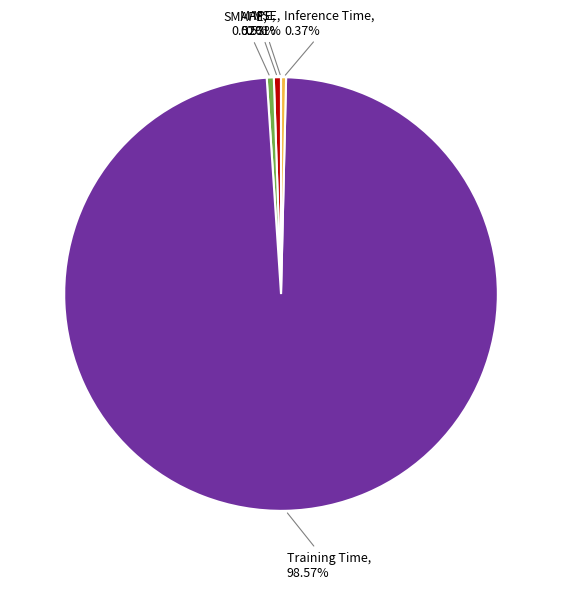

To the nearest percent, what is the difference between the Training Time and SMAPE slice percentages?

98%